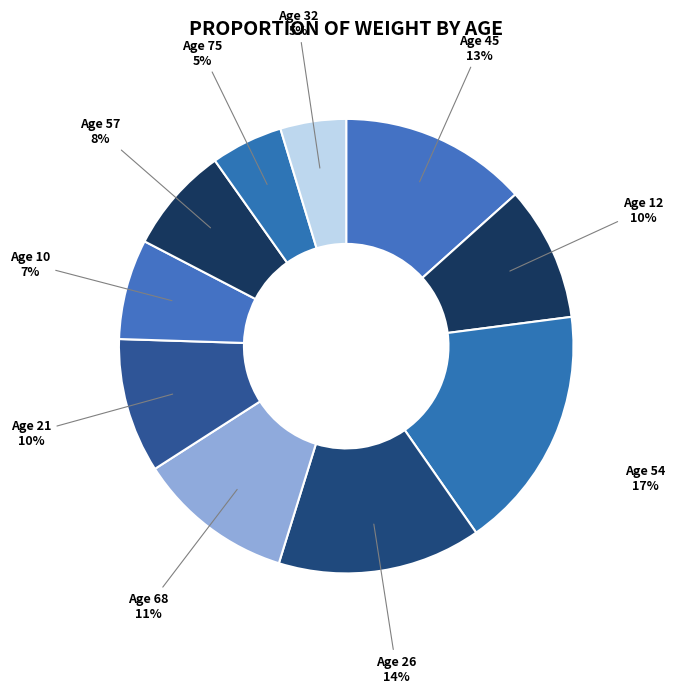

Is the sum of Age 68 and Age 32 greater than half?

No